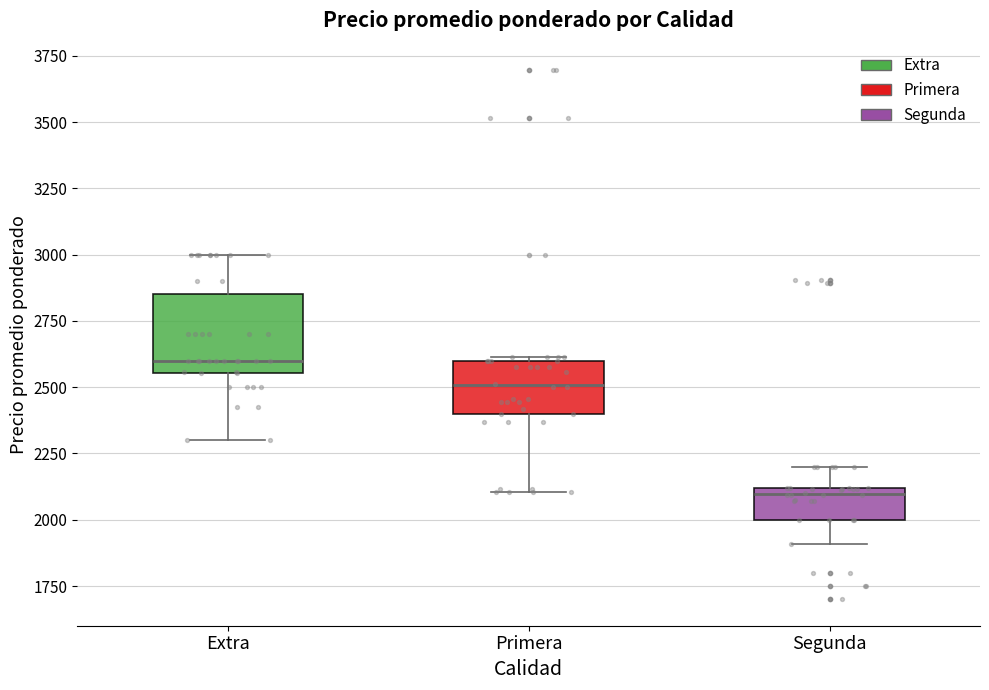

Which box's median line is the lowest?

Segunda